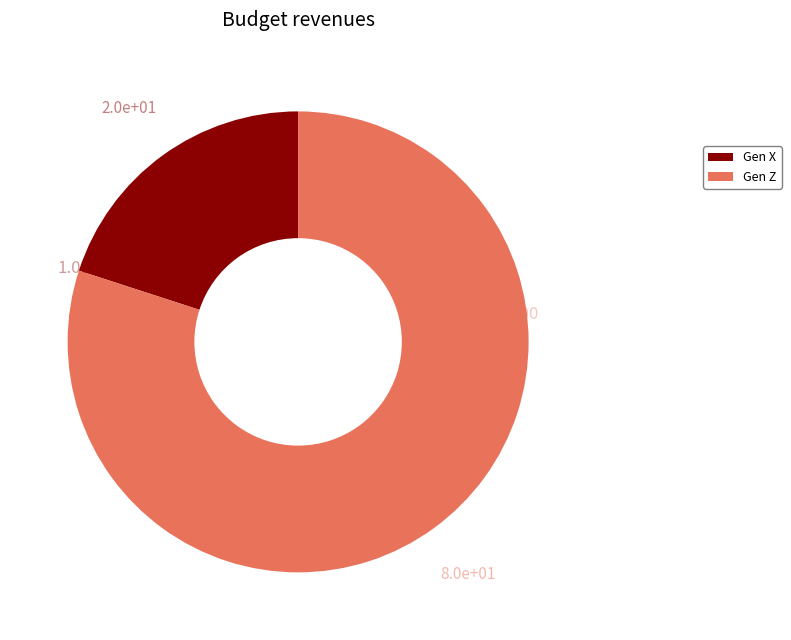

Does Gen Z represent more than half of the total?

Yes